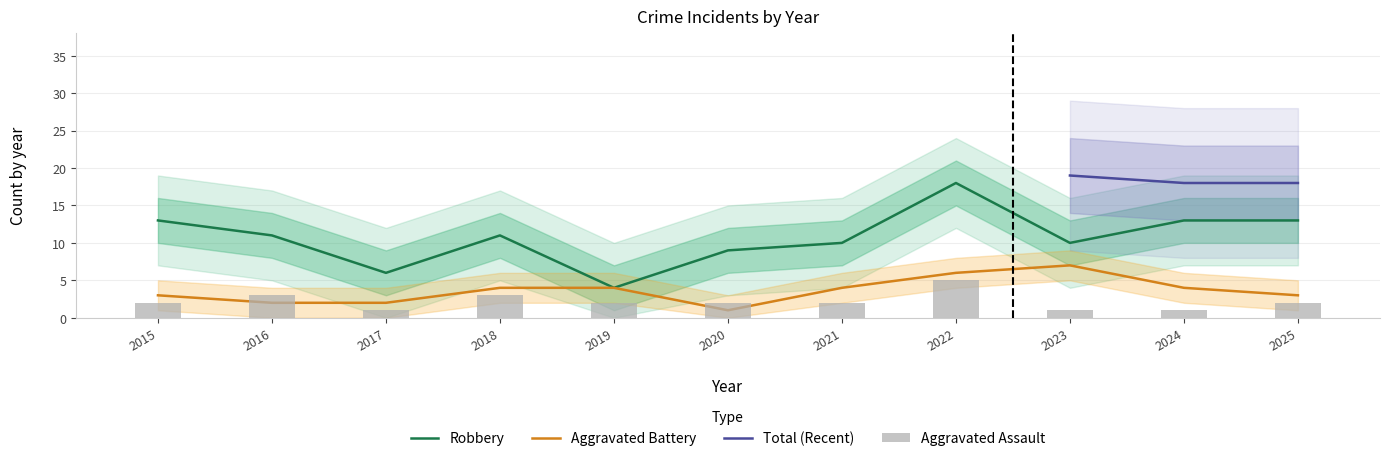

At how many categories does at least one series exceed 1?

11